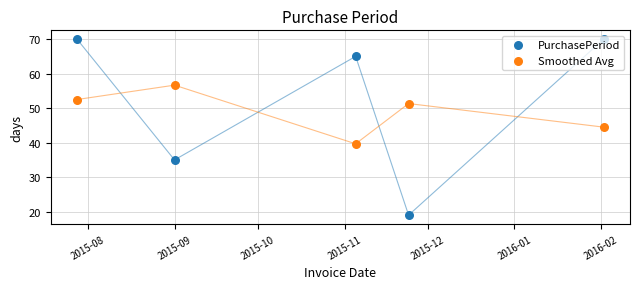

What is the total value across all series at 2015-08?

122.5